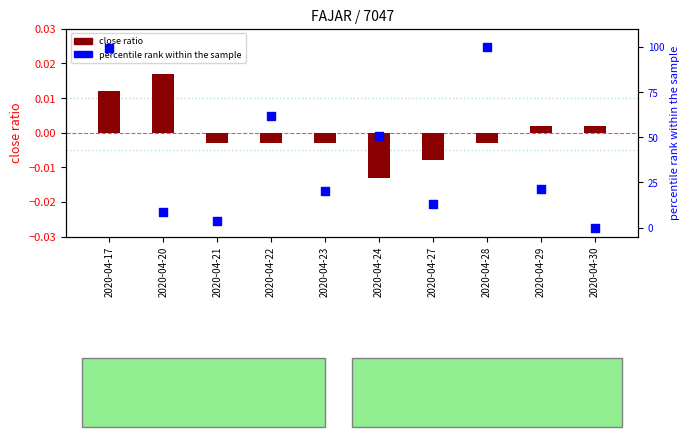

Which series reaches the maximum Y coordinate?

percentile rank within sample